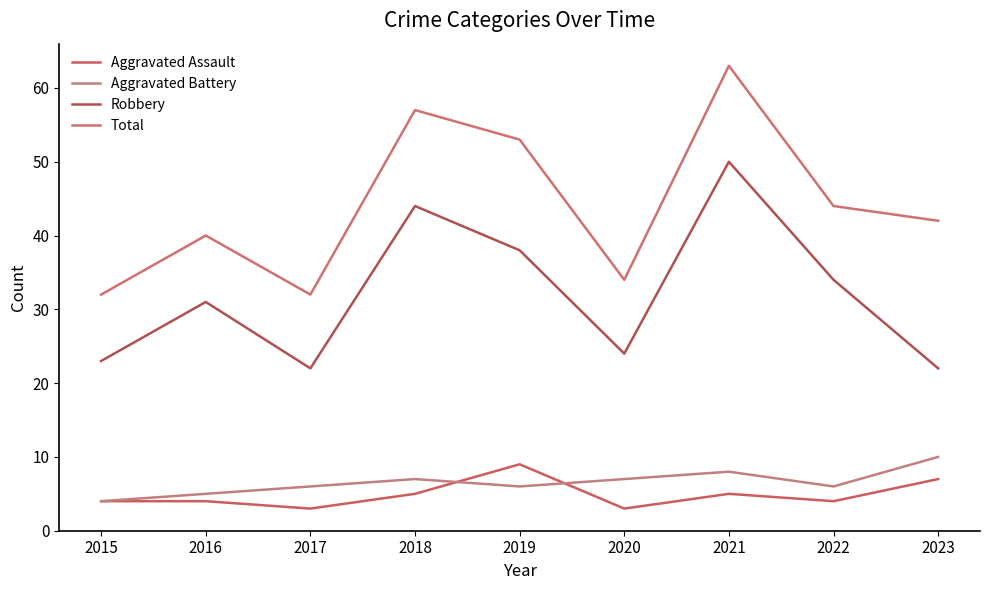

Is the value of Aggravated Assault at 2018 greater than the value of Total at 2020?

No